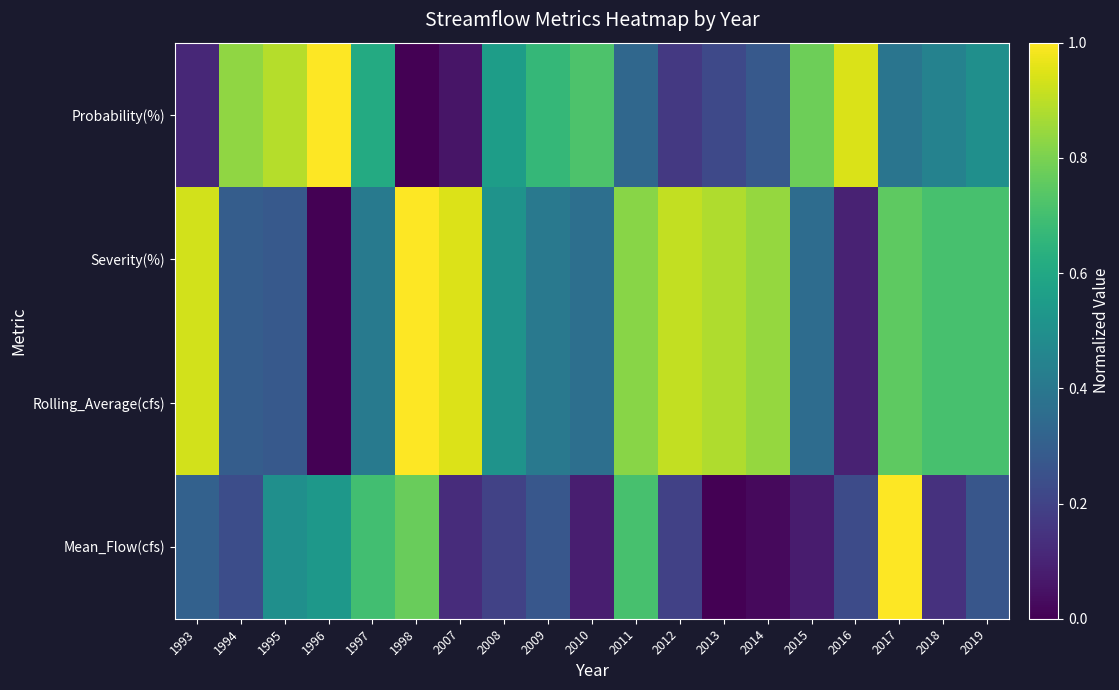

Reading right to left, extract all data points from this chart.

Mean_Flow(cfs): 2019=0.3	2018=0.1	2017=1.0	2016=0.2	2015=0.1	2014=0.0	2013=0.0	2012=0.2	2011=0.7	2010=0.1	2009=0.3	2008=0.2	2007=0.1	1998=0.8	1997=0.7	1996=0.5	1995=0.5	1994=0.2	1993=0.3
Rolling_Average(cfs): 2019=0.7	2018=0.7	2017=0.8	2016=0.1	2015=0.4	2014=0.8	2013=0.9	2012=0.9	2011=0.8	2010=0.4	2009=0.4	2008=0.5	2007=0.9	1998=1.0	1997=0.4	1996=0.0	1995=0.3	1994=0.3	1993=0.9
Severity(%): 2019=0.7	2018=0.7	2017=0.8	2016=0.1	2015=0.4	2014=0.8	2013=0.9	2012=0.9	2011=0.8	2010=0.4	2009=0.4	2008=0.5	2007=0.9	1998=1.0	1997=0.4	1996=0.0	1995=0.3	1994=0.3	1993=0.9
Probability(%): 2019=0.5	2018=0.4	2017=0.4	2016=0.9	2015=0.8	2014=0.3	2013=0.2	2012=0.2	2011=0.3	2010=0.7	2009=0.7	2008=0.6	2007=0.1	1998=0.0	1997=0.6	1996=1.0	1995=0.9	1994=0.8	1993=0.1